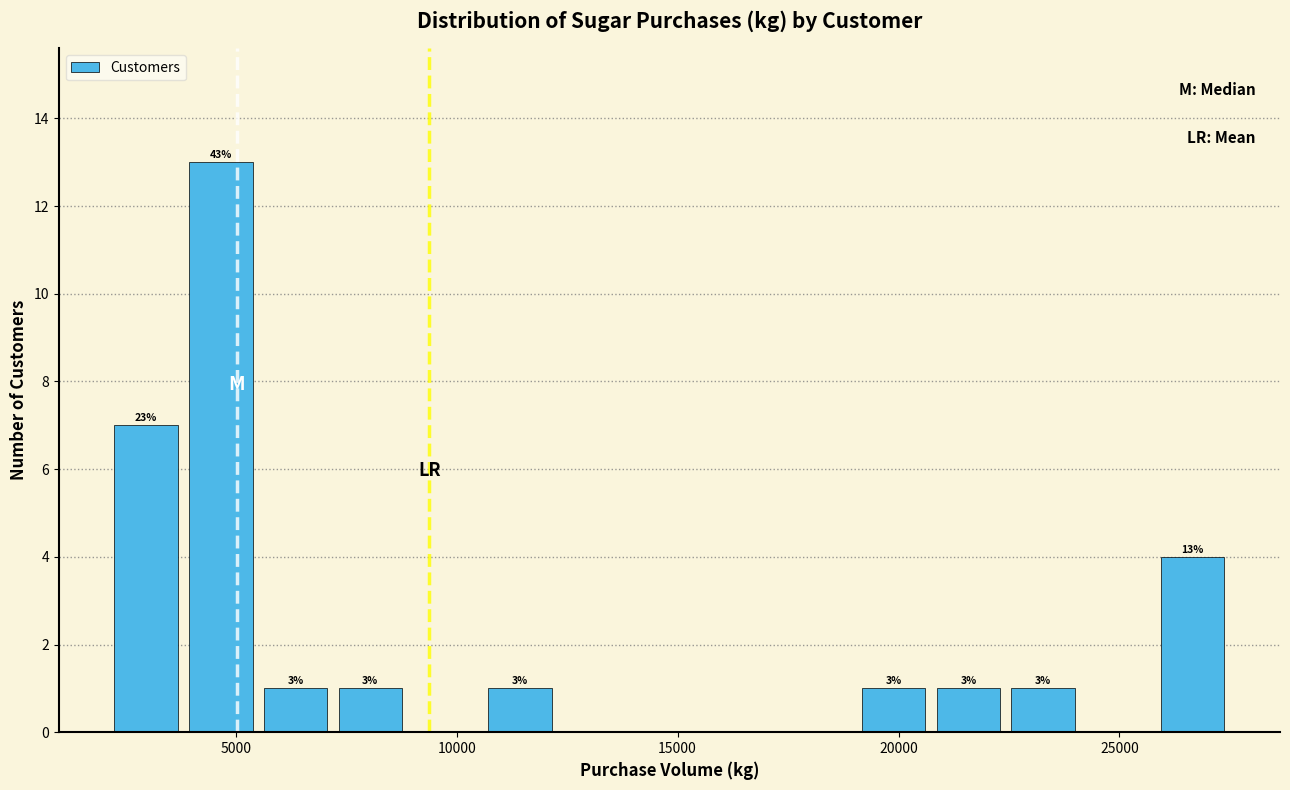

Around what value on the x-axis is the tallest bar? Give the approximate position of its centre, as read against the axis.

4500